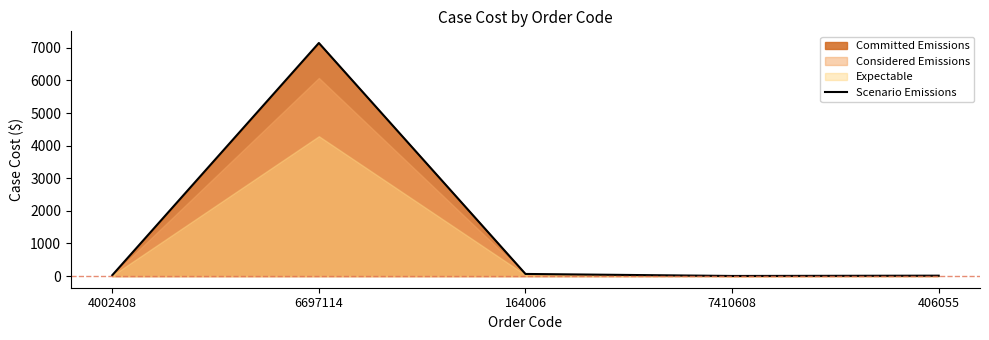

True or false: Scenario Emissions has a value of 64.8 at 164006.

True